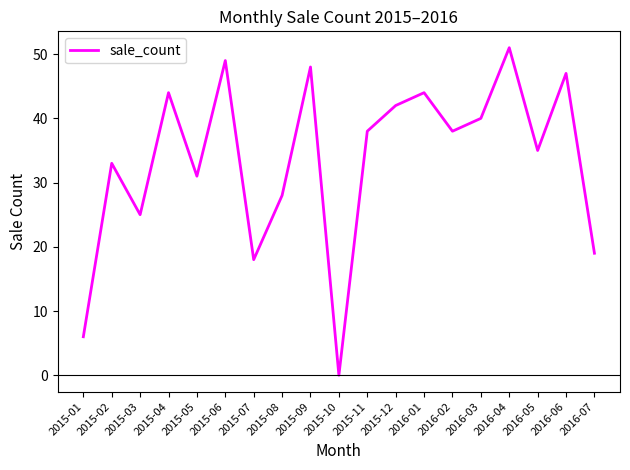

The value at 2016-07 is 19. True or false?

True